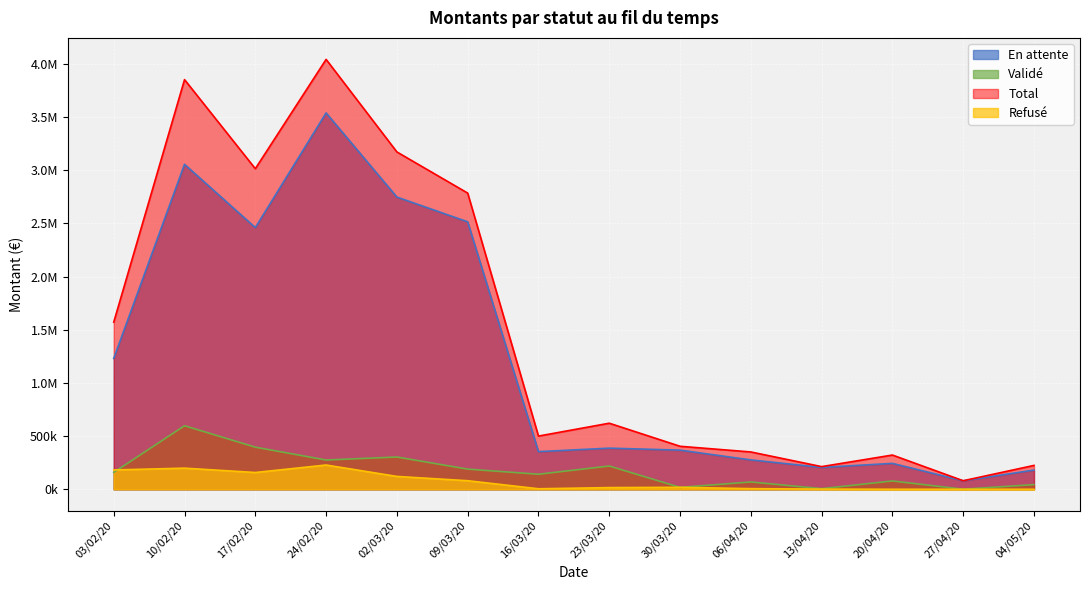

What are all the series names shown in the legend?

En attente, Validé, Total, Refusé